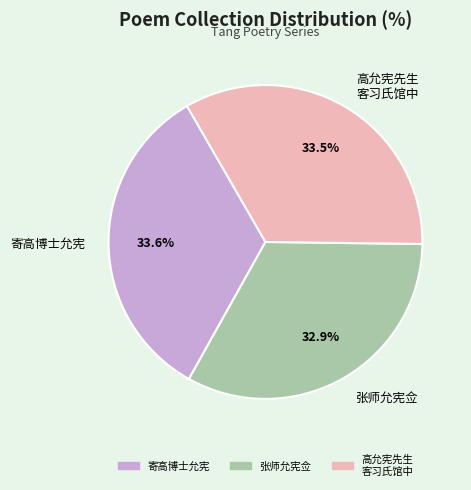

Approximately how many times larger is the value at 张师允宪佥 compared to 寄高博士允宪?

1.0